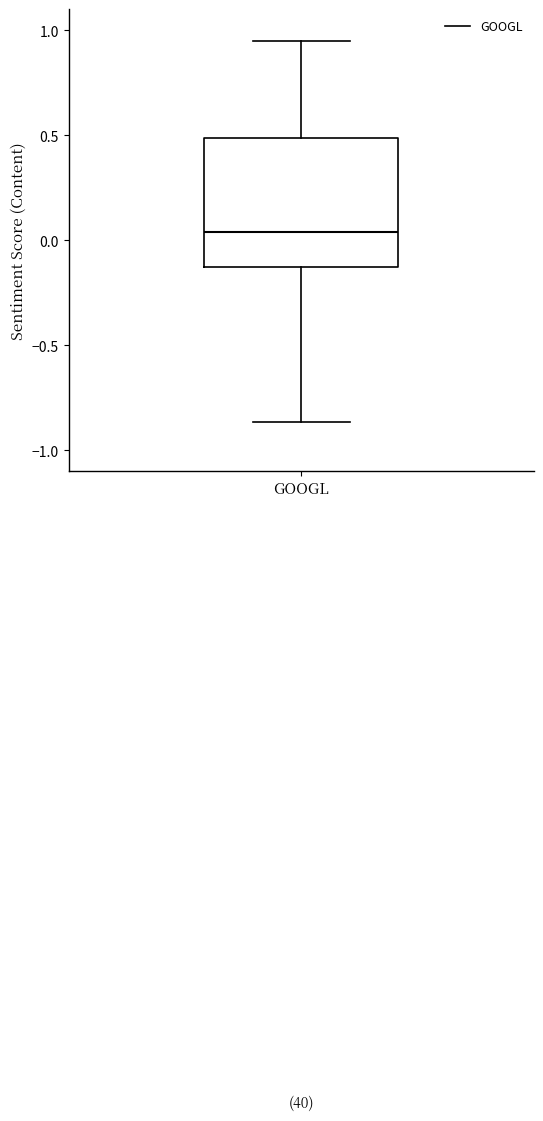

Where is the lower edge of the box for GOOGL on the y-axis? The values are not printed on the chart, so give them approximately, as read against the axis.

-0.10